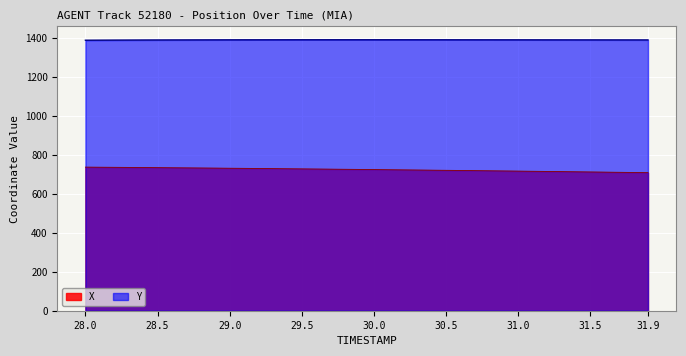

Which series has the largest total across all categories?

Y